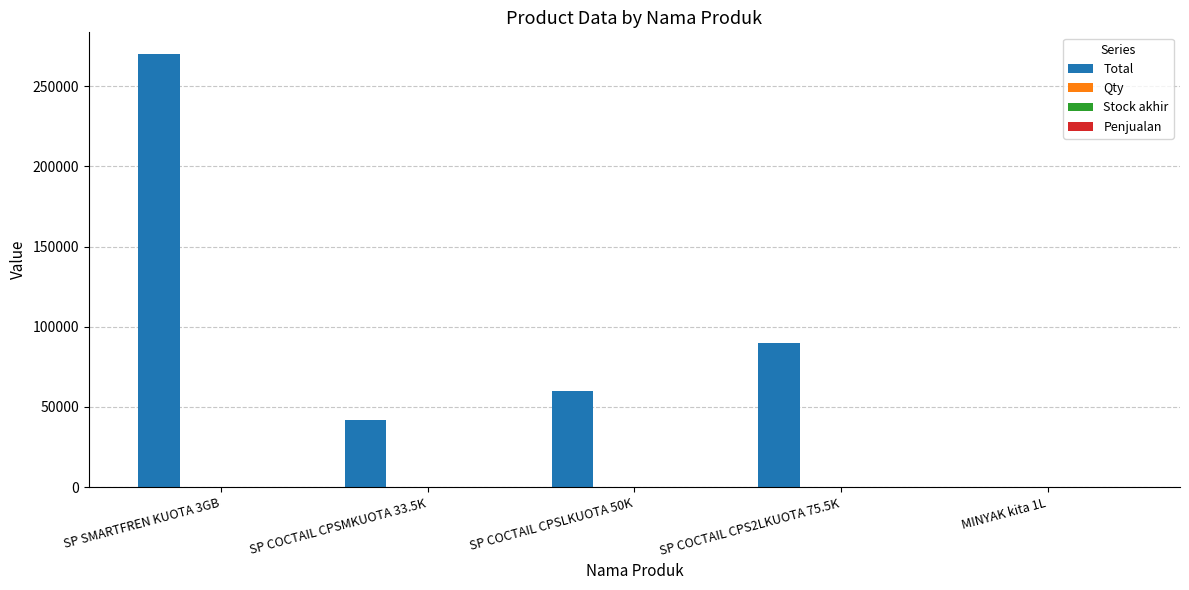

Which series has the largest total across all categories?

Total